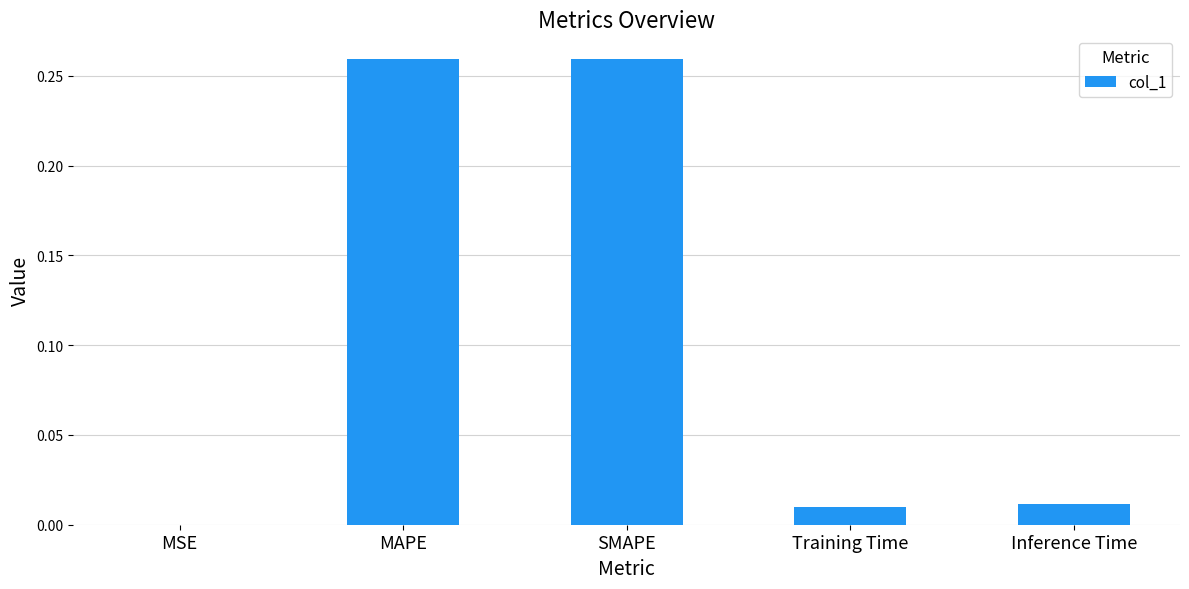

Between Inference Time and MSE, which is larger?

Inference Time